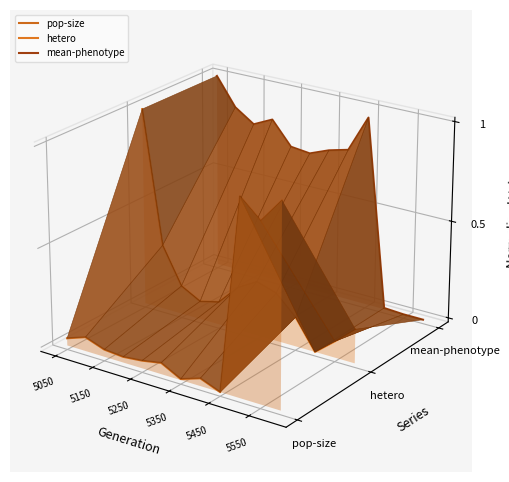

What are all the series names shown in the legend?

pop-size, hetero, mean-phenotype